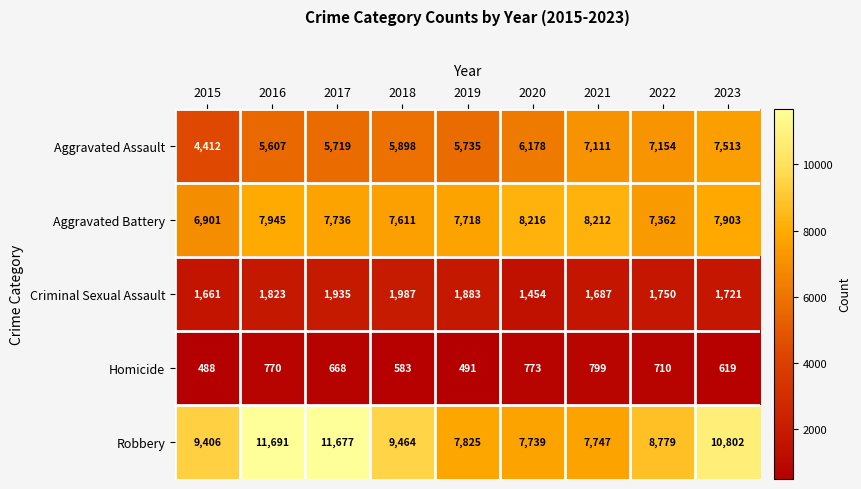

What is the difference between the maximum and minimum values in the Criminal Sexual Assault series?

533